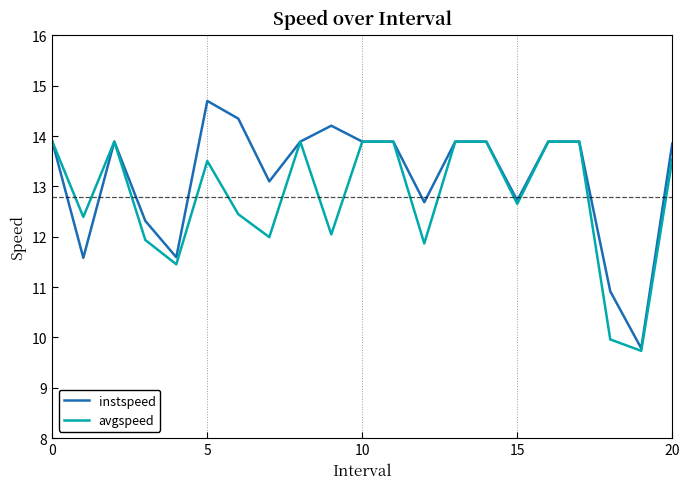

What is the difference between the maximum and minimum values in the instspeed series?

4.9